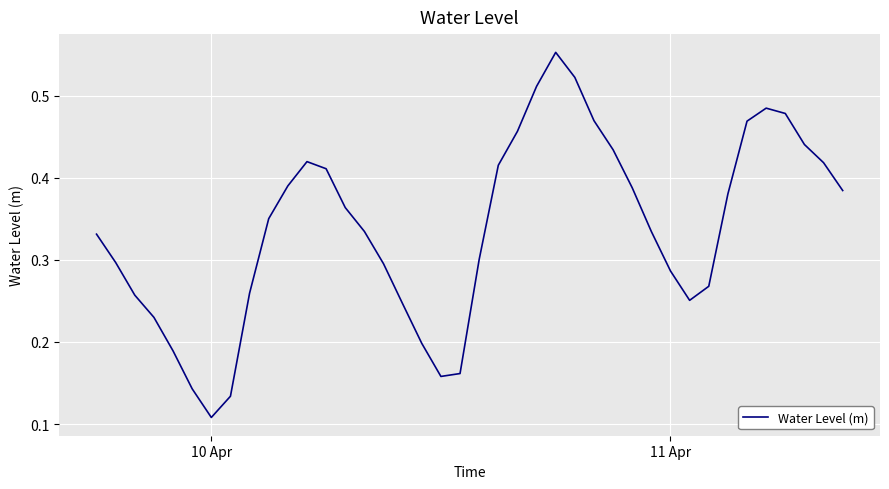

How many lines are shown in the chart?

1